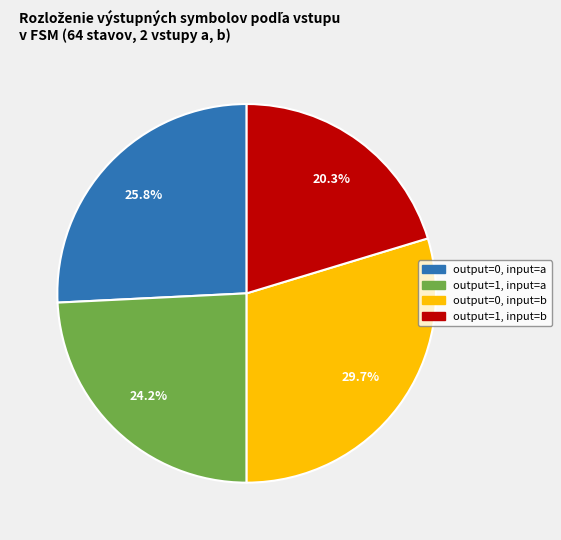

Does any single category account for the majority?

No